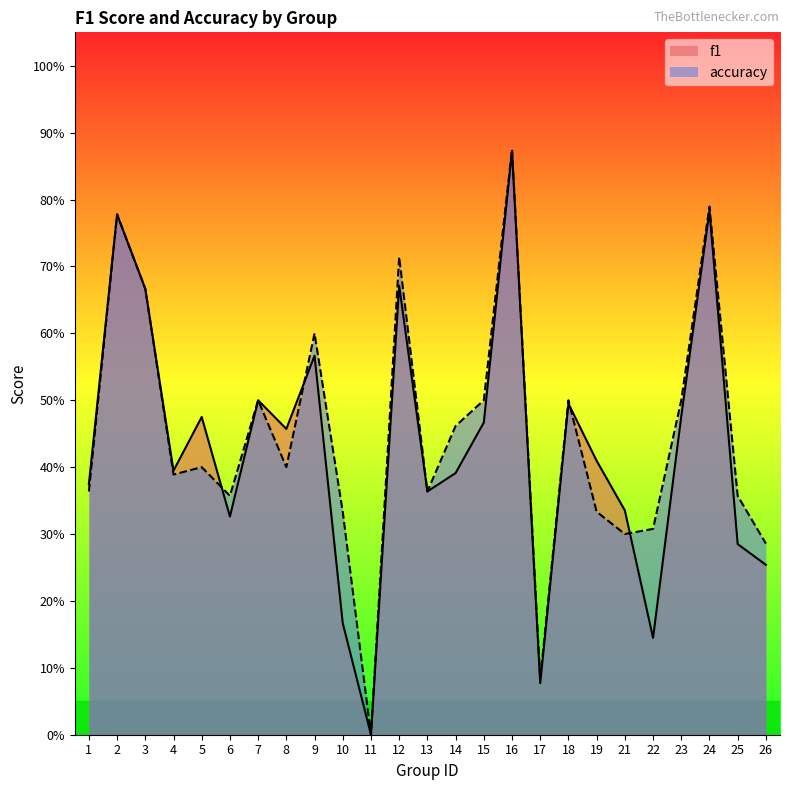

What is the difference between the accuracy values at 14 and 24?

0.3